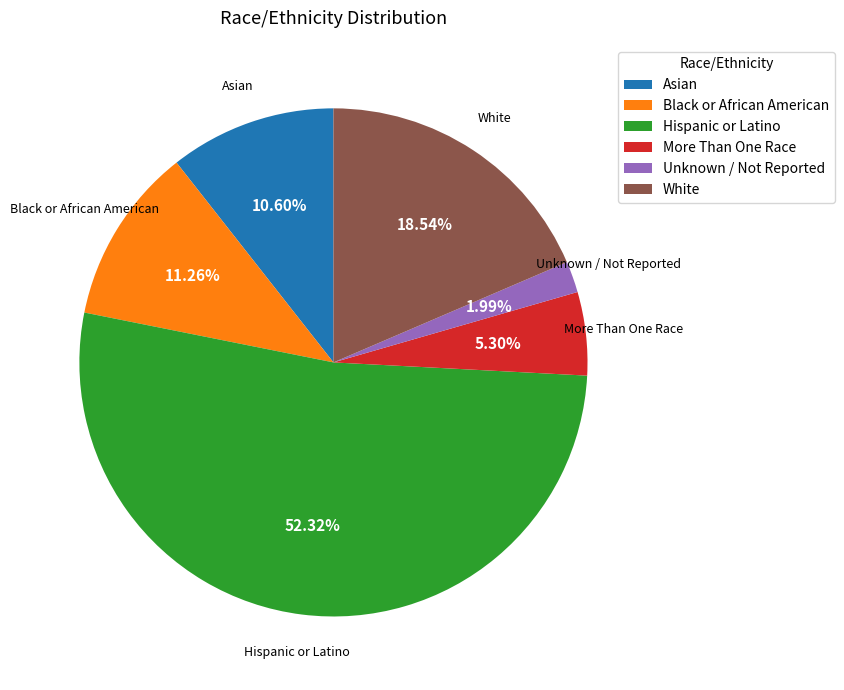

Which category has the biggest portion of the pie?

Hispanic or Latino